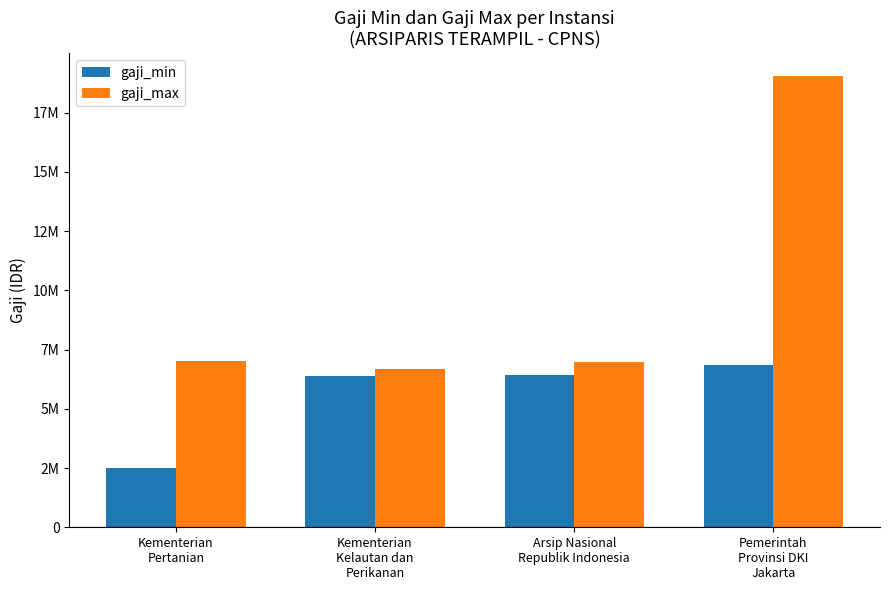

What is the label of the 1st bar from the left?

Kementerian
Pertanian